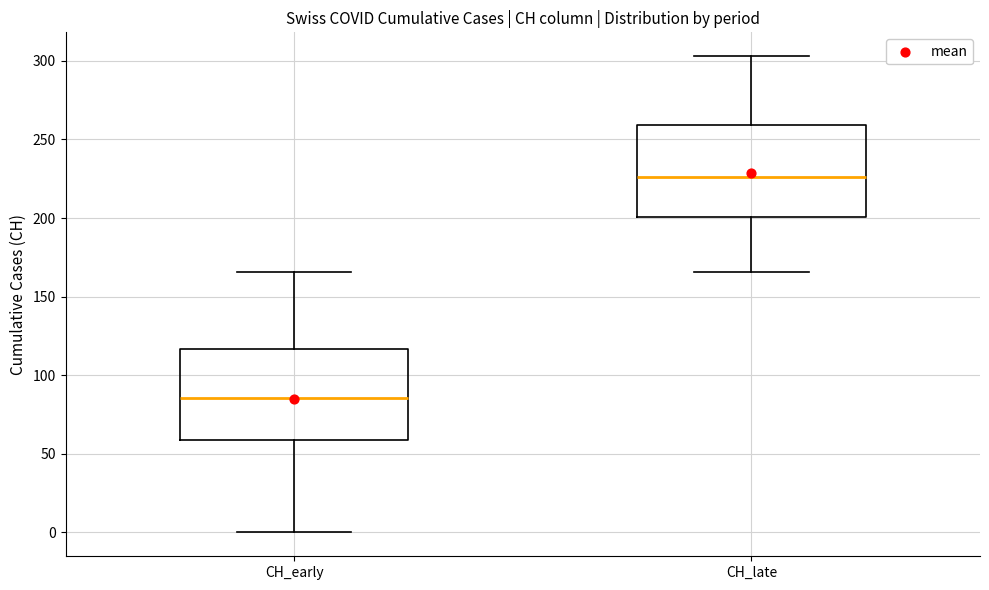

Reading left to right, read every box against the y-axis: the position of its median line, the range the box covers, and the ends of its whiskers. The values are not printed on the chart, so give them approximately, as read against the axis.

CH_early: median 85, box 60 to 115, whiskers 0 to 165
CH_late: median 225, box 200 to 260, whiskers 165 to 305